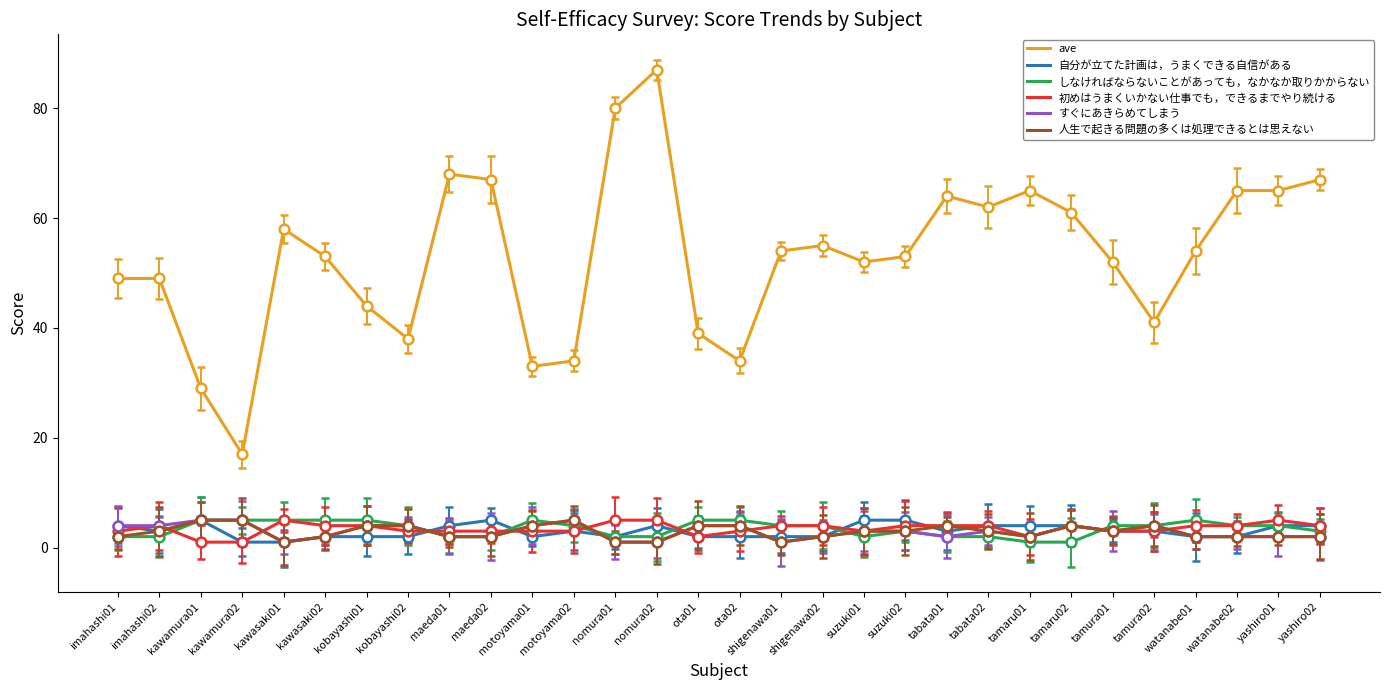

What is the average value of the ave series?

53